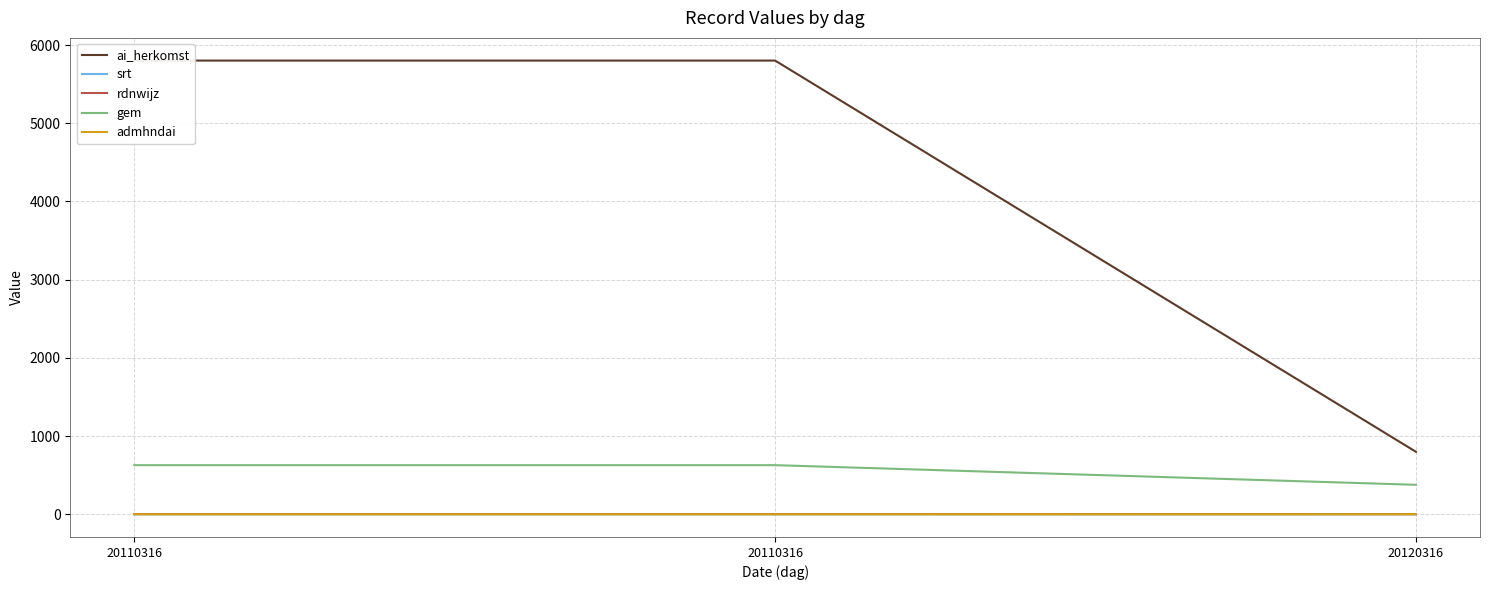

Which series has the largest range (max minus min)?

ai_herkomst